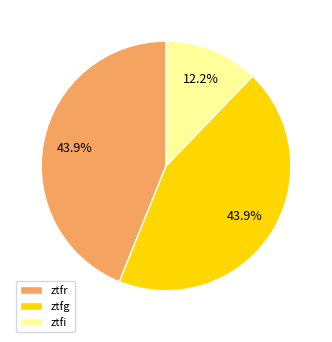

What is the total percentage of ztfg and ztfr?

87.8%